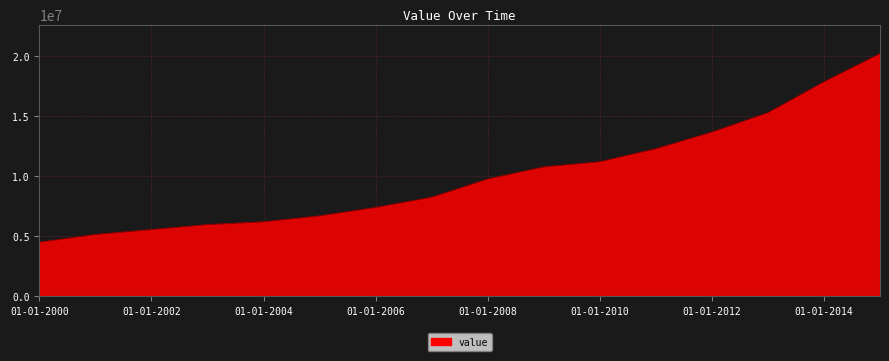

Reading left to right, transcribe all the data shown in this chart.

4495303.5	5138070.5	5548679.2	5961844.6	6198327.9	6691612.5	7396040.0	8246402.2	9768217.4	10776762.5	11207294.9	12290299.8	13682561.7	15295941.6	17876909.2	20229111.1